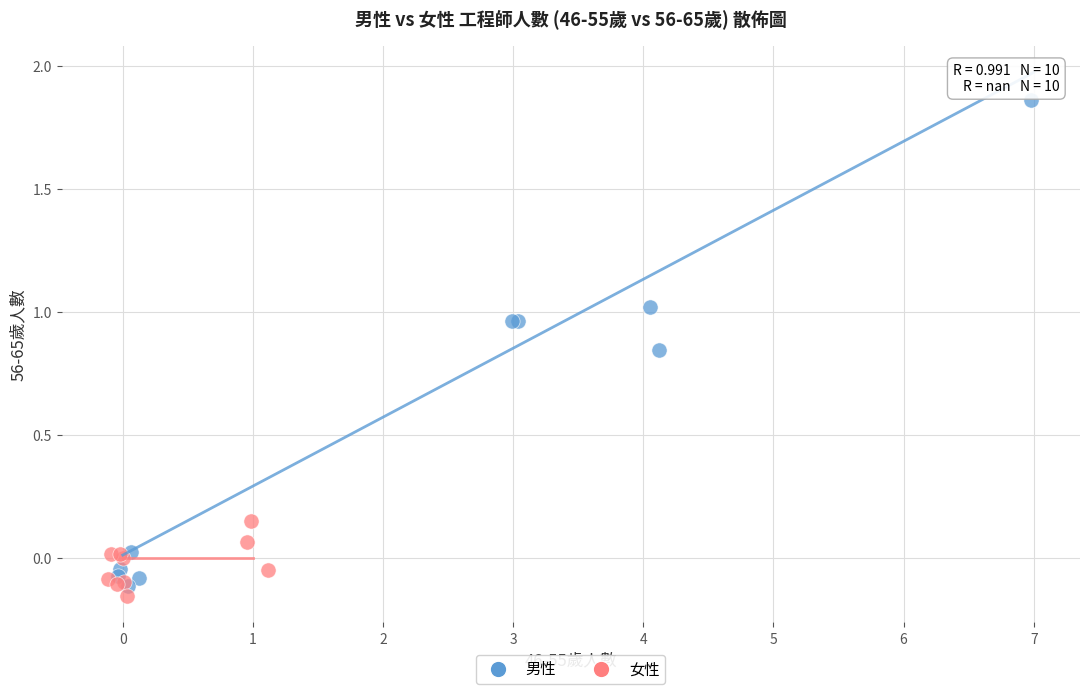

Which series contains the highest Y value?

男性